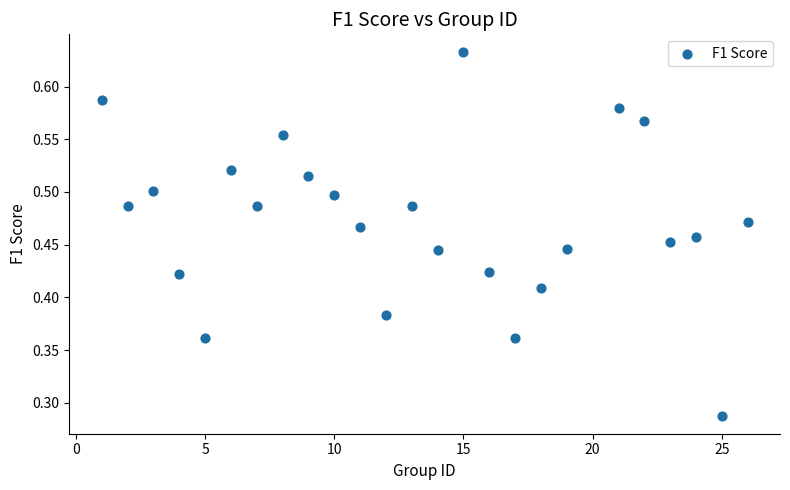

What is the range of X values (max minus min)?

25.0